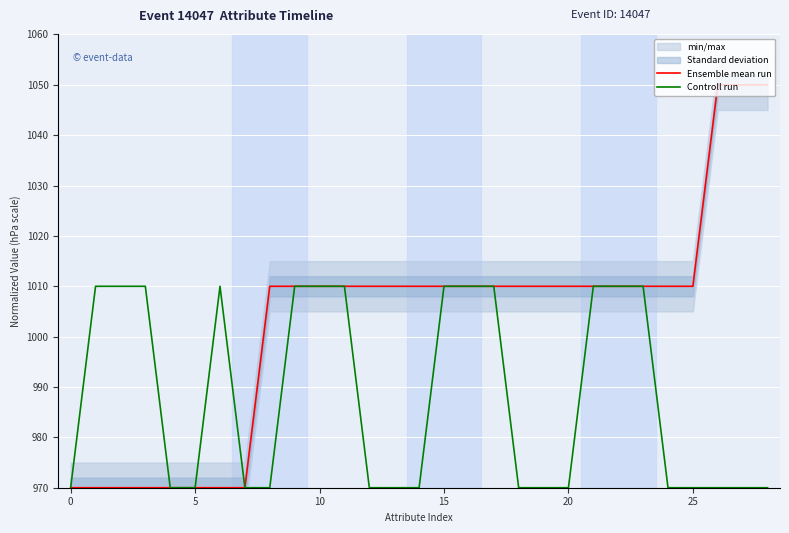

What is the lowest value of the Controll run series?

970